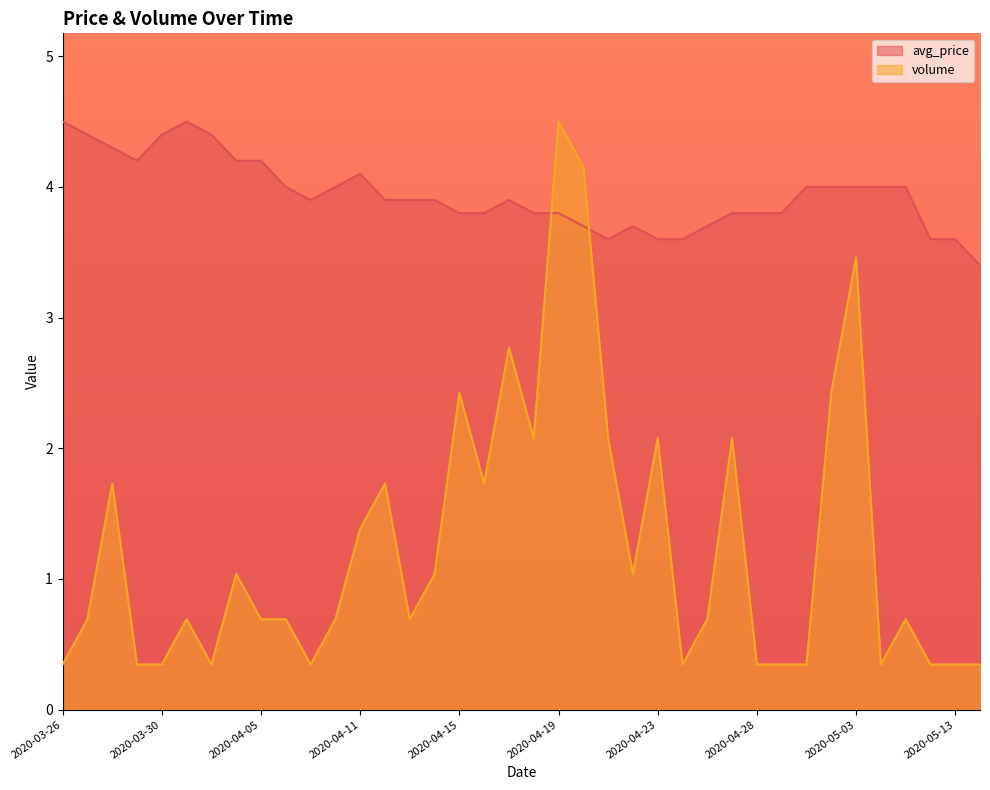

What is the difference between the volume values at 2020-04-24 and 2020-04-12?

1.4